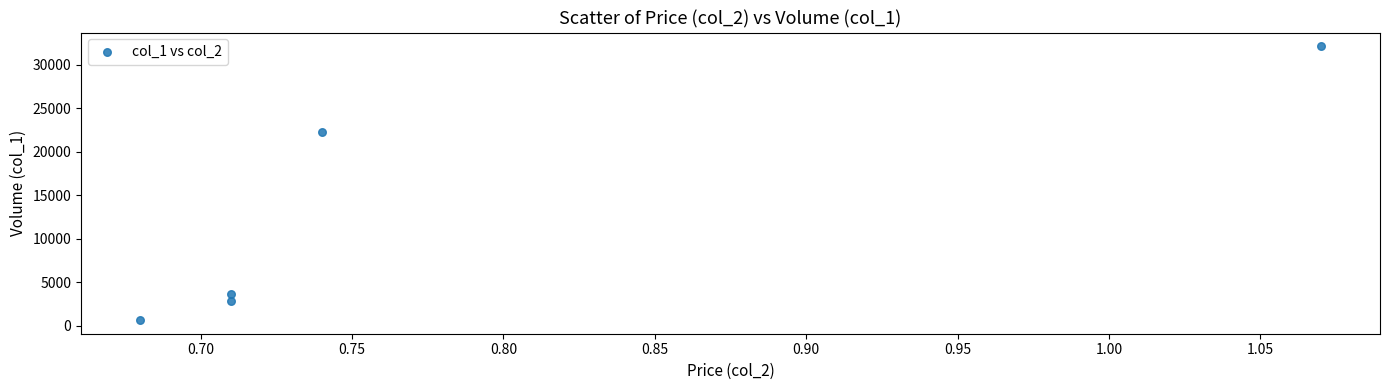

What is the range of Y values (max minus min)?

31420